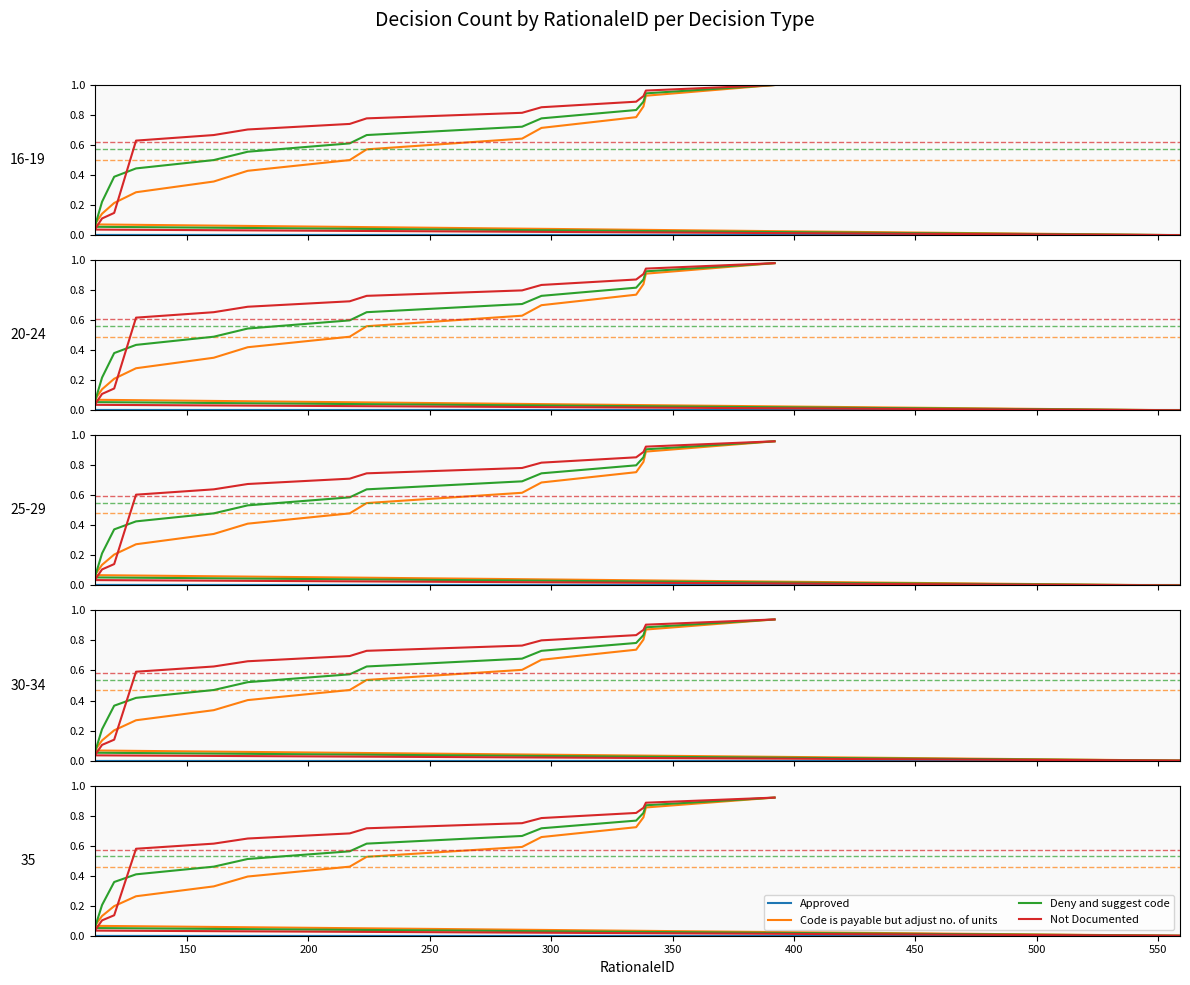

True or false: Code is payable but adjust no. of units and Deny and suggest code intersect in this chart.

True